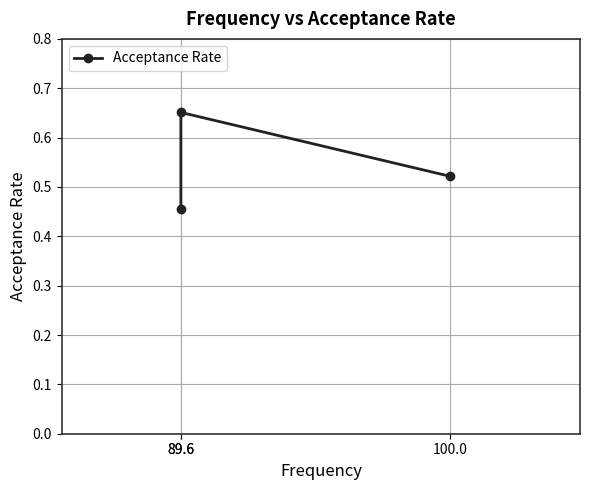

What is the value of the 2nd point from the left?

0.5